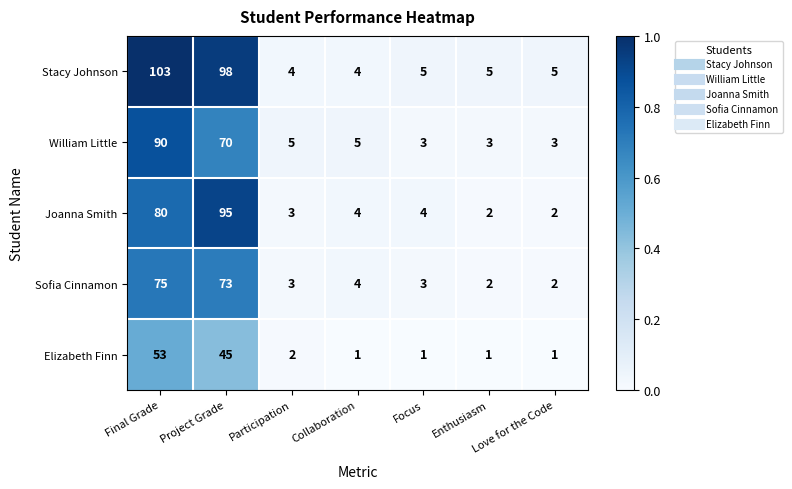

What is the maximum value shown in the chart?

103